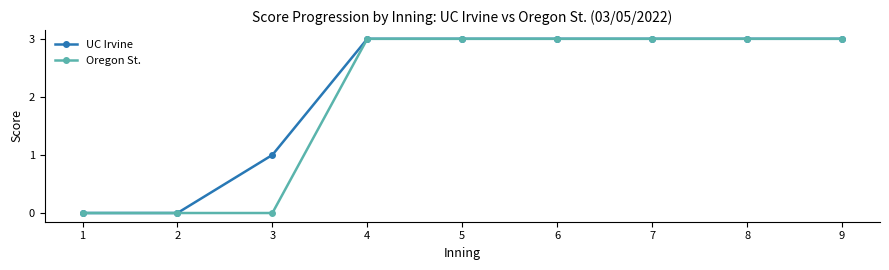

Is it true that UC Irvine equals 2 at 1?

False